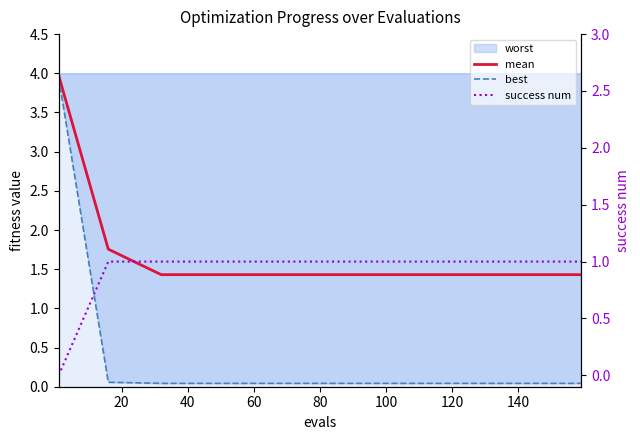

What is the sum of the mean values at 140 and 0?

5.4